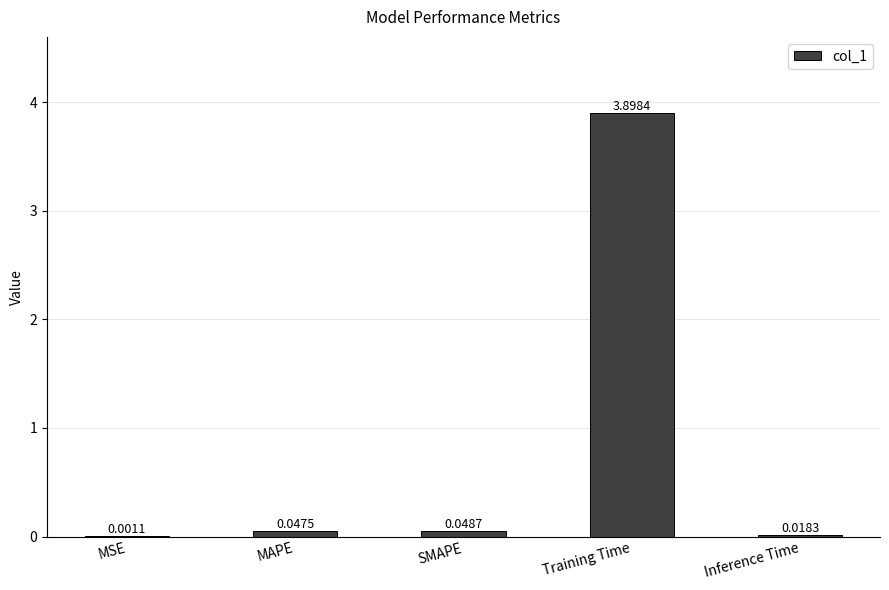

Where is the data nearest to the value 1?

SMAPE